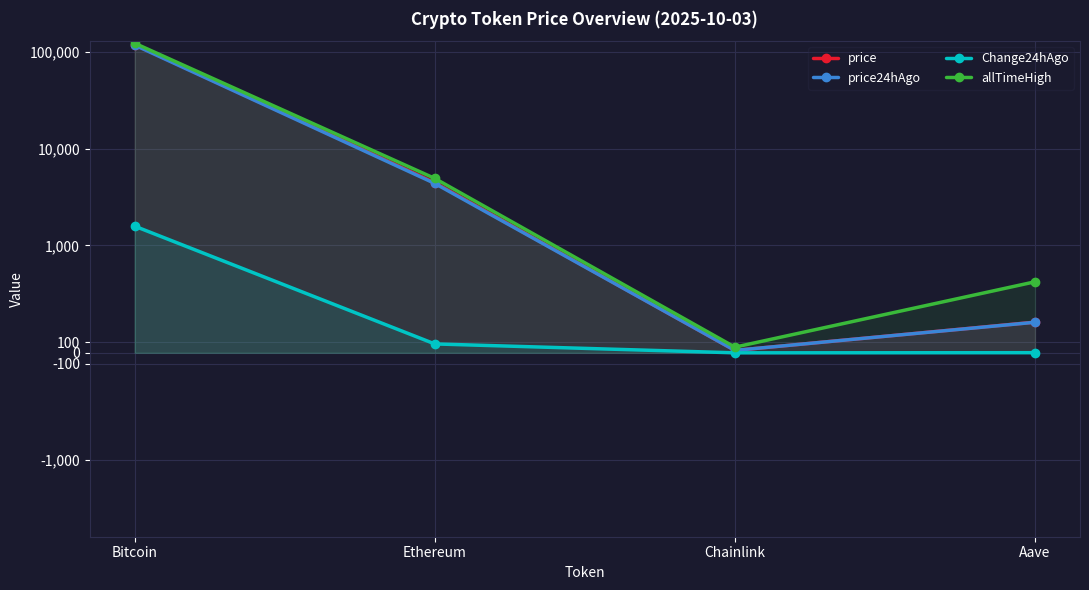

What is the label of the 3rd point from the left?

Chainlink